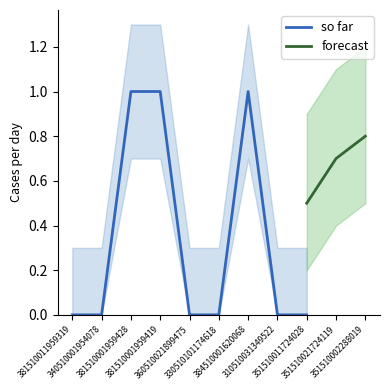

How many data points does each series have?

11